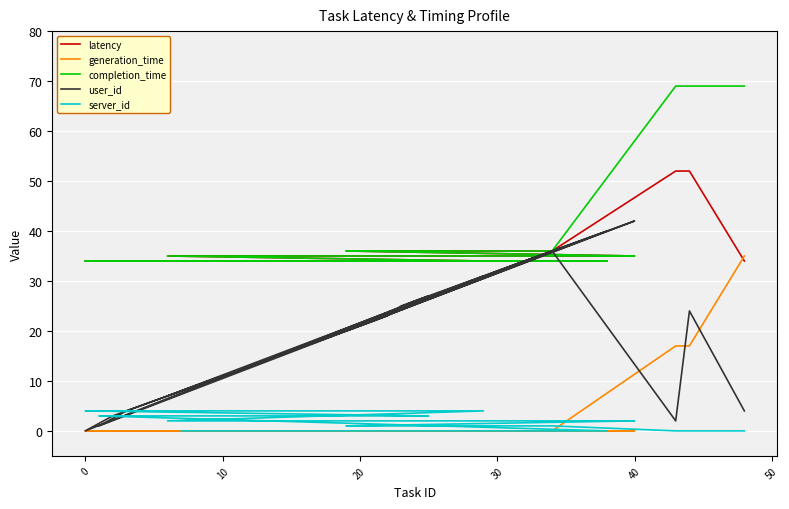

Reading left to right, extract all data points from this chart.

latency: 34	34	34	34	34	34	34	34	34	34	34	34	34	34	34	34	34	34	34	34	34	34	34	34	35	35	35	35	35	35	36	36	36	36	36	36	36	52	52	34
generation_time: 0	0	0	0	0	0	0	0	0	0	0	0	0	0	0	0	0	0	0	0	0	0	0	0	0	0	0	0	0	0	0	0	0	0	0	0	0	17	17	35
completion_time: 34	34	34	34	34	34	34	34	34	34	34	34	34	34	34	34	34	34	34	34	34	34	34	34	35	35	35	35	35	35	36	36	36	36	36	36	36	69	69	69
user_id: 8	9	10	11	13	18	32	40	1	4	5	16	17	19	26	27	0	3	6	12	14	15	21	31	7	22	33	34	39	42	20	23	25	28	29	30	36	2	24	4
server_id: 0	0	0	0	0	0	0	0	3	3	3	3	3	3	3	3	4	4	4	4	4	4	4	4	2	2	2	2	2	2	1	1	1	1	1	1	1	0	0	0